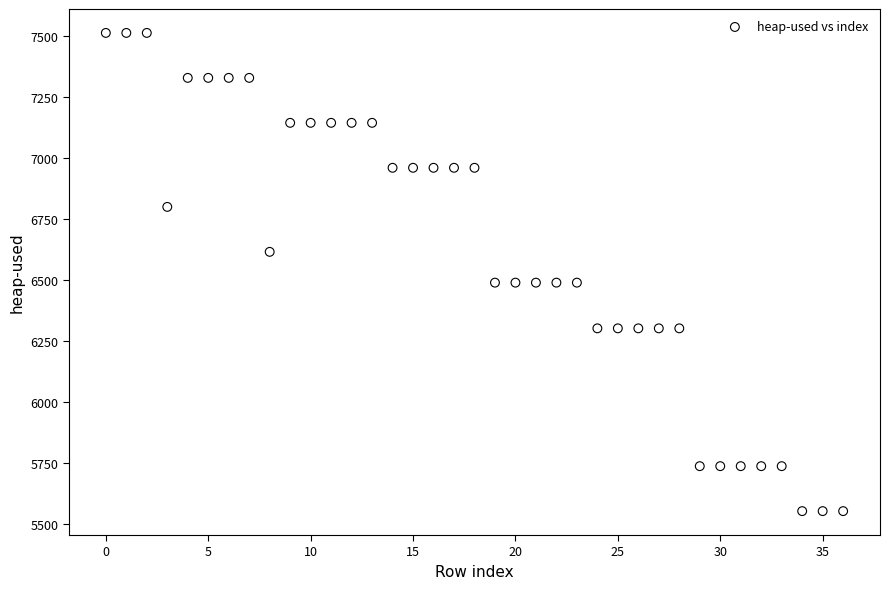

What is the range of Y values (max minus min)?

1957